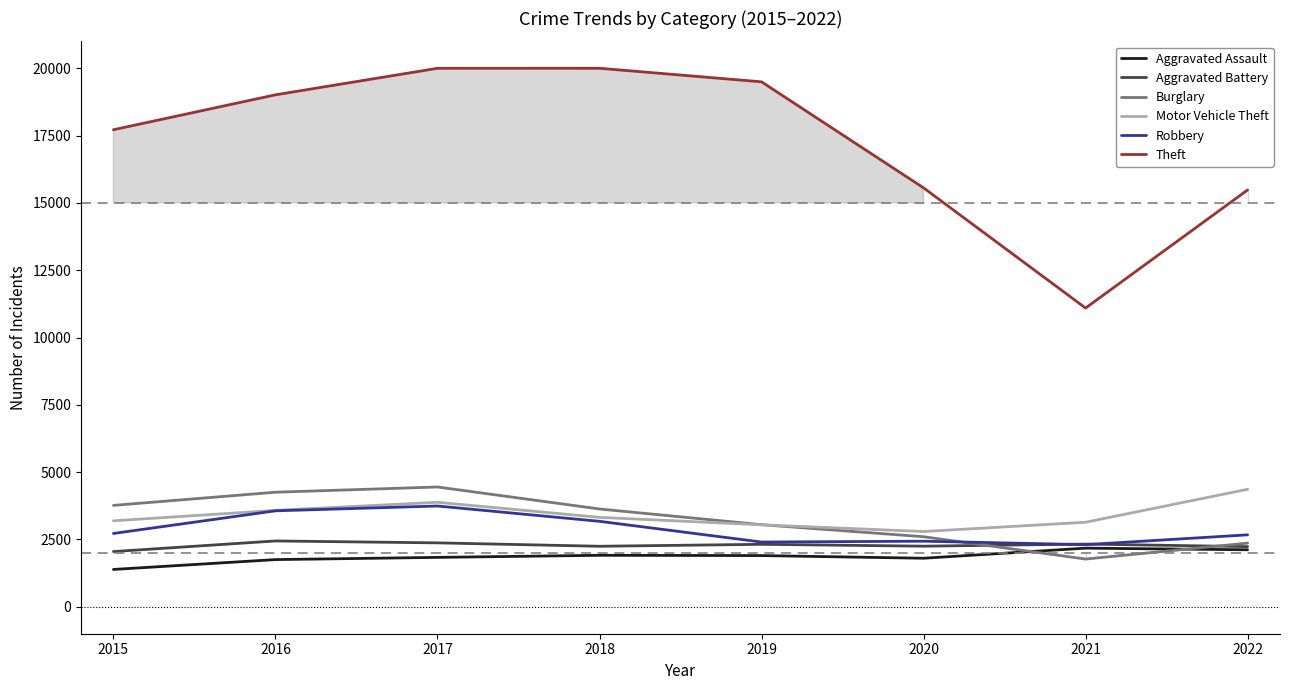

Does the chart have visible grid lines?

No